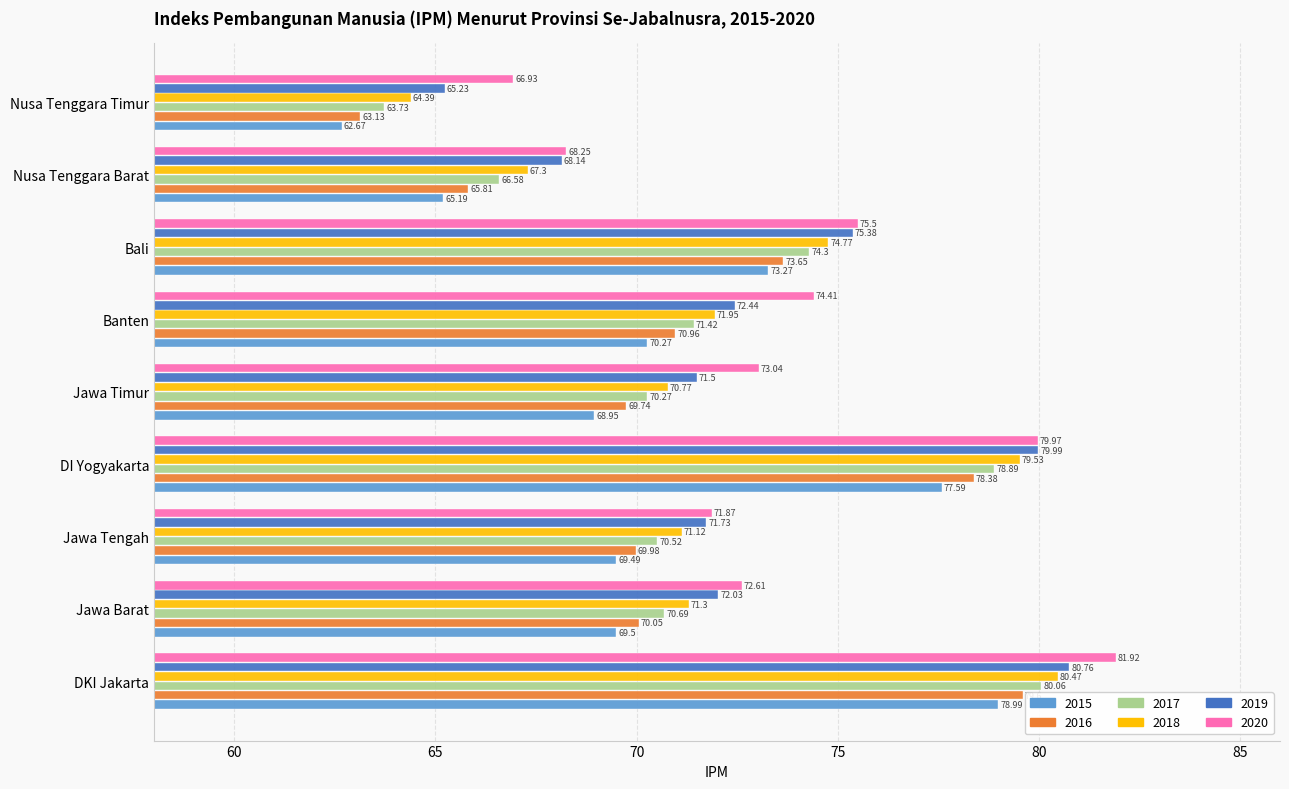

What is the difference between the maximum and minimum values in the 2016 series?

16.5